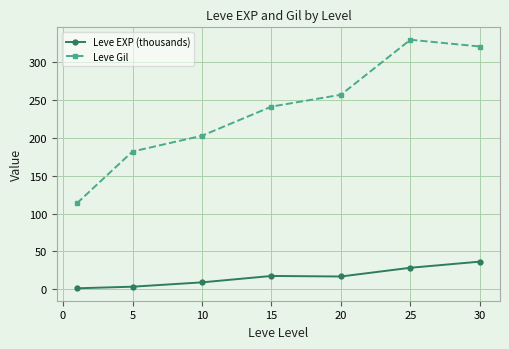

What is the value of the Leve Gil point at the 2nd from the left?

182.0